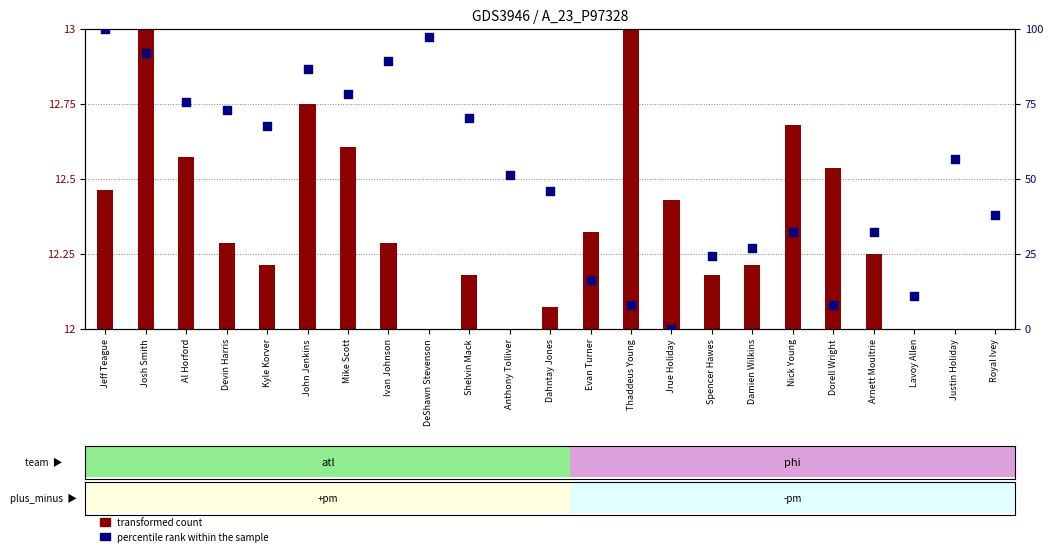

What are all the series names shown in the legend?

transformed count, percentile rank within the sample